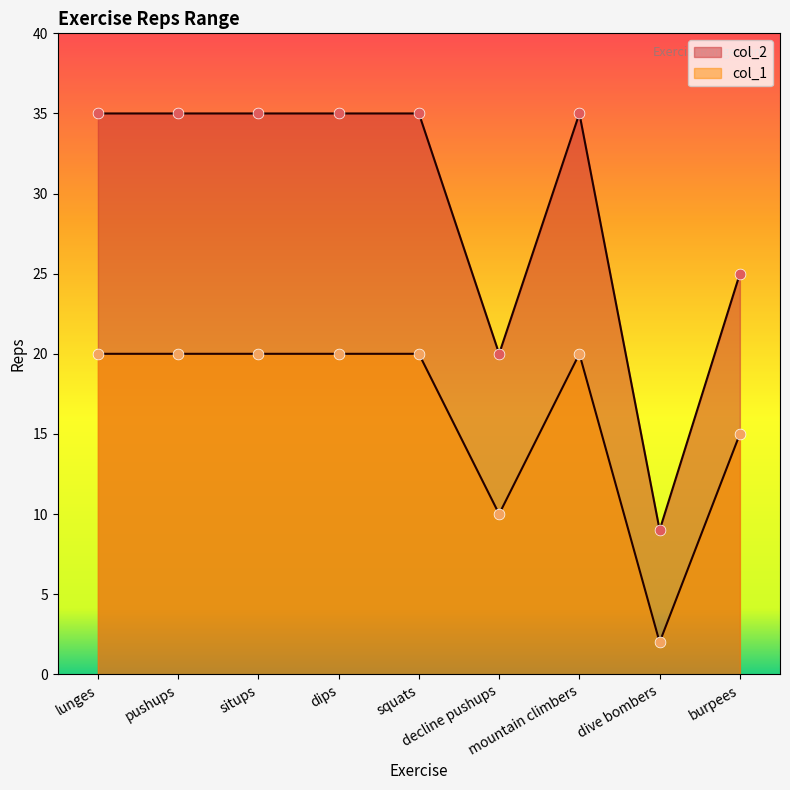

What is the total value across all series at squats?

55